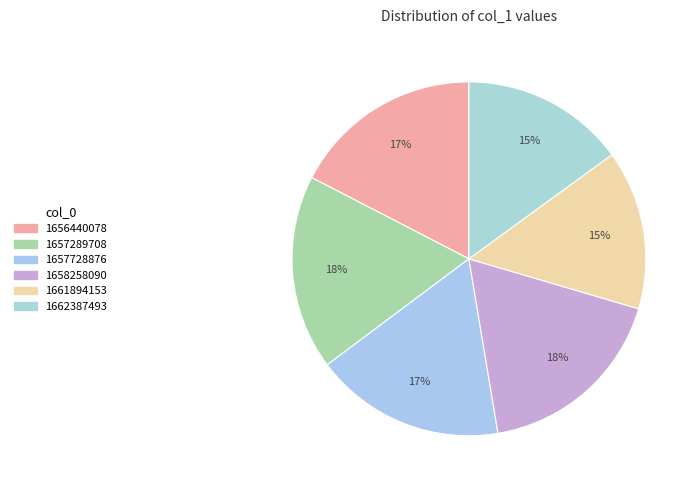

Does 1658258090 represent more than half of the total?

No